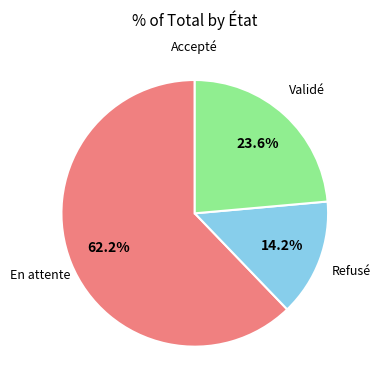

How much of the chart is everything except Validé?

76.4%